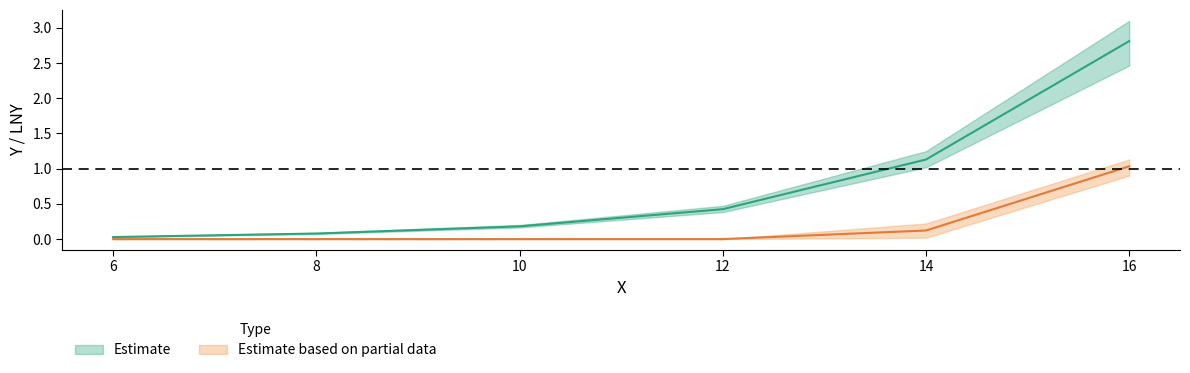

What value does the Y_mean series have at 12?

0.4